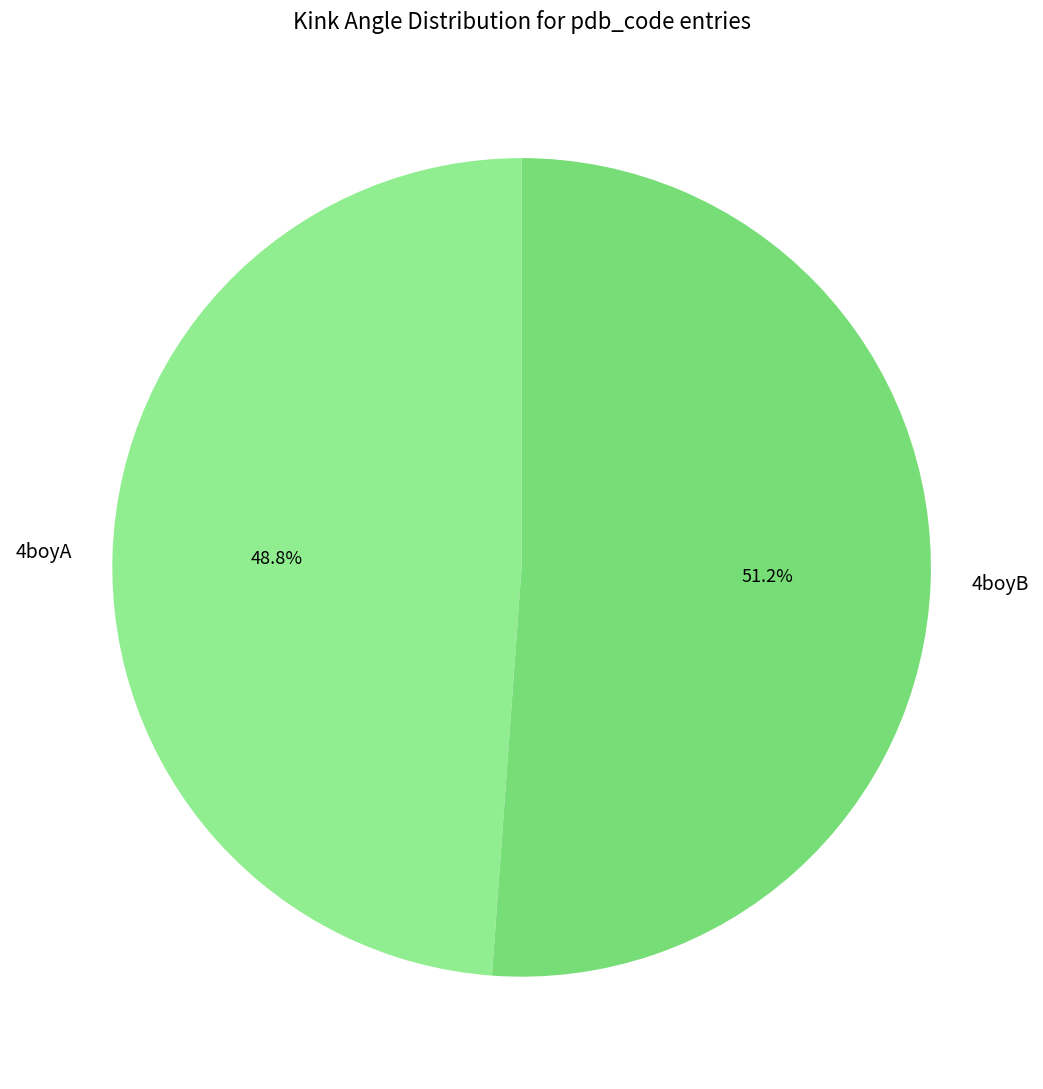

Which category accounts for the majority?

4boyB